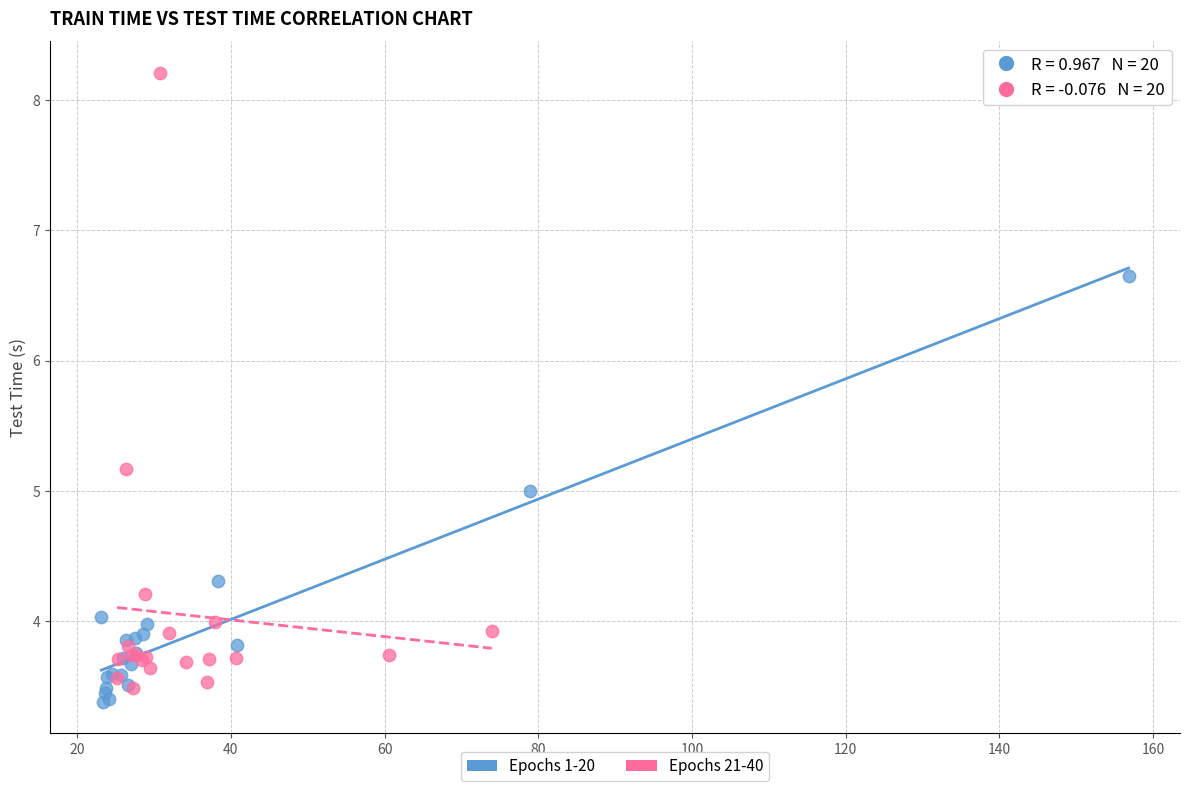

What are all the series names shown in the legend?

Epochs 1-20, Epochs 21-40